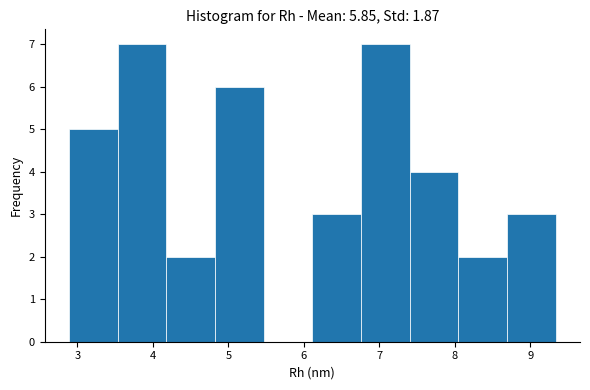

Reading left to right, list every bar in this chart as the range it spans on the x-axis followed by its height. Neither the bar edges nor the heights are printed on the chart, so give them approximately, as read against the axes.

2.9 to 3.5: 5
3.5 to 4.2: 7
4.2 to 4.8: 2
4.8 to 5.5: 6
5.5 to 6.1: 0
6.1 to 6.8: 3
6.8 to 7.4: 7
7.4 to 8.0: 4
8.0 to 8.7: 2
8.7 to 9.3: 3